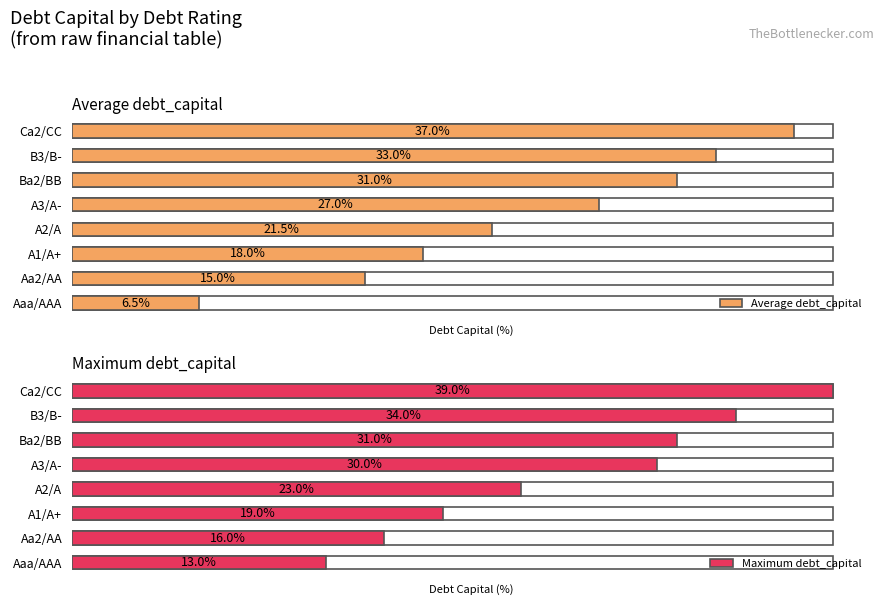

Which series has the largest range (max minus min)?

Average debt_capital